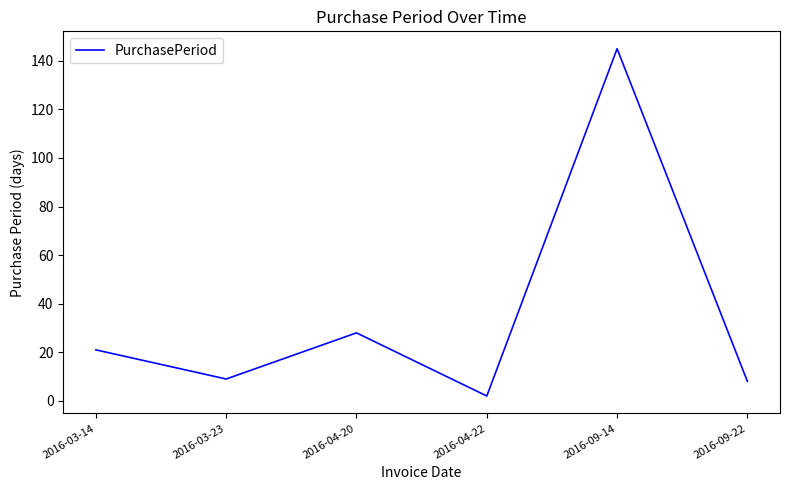

What is the difference between the values at 2016-09-14 and 2016-04-20?

117